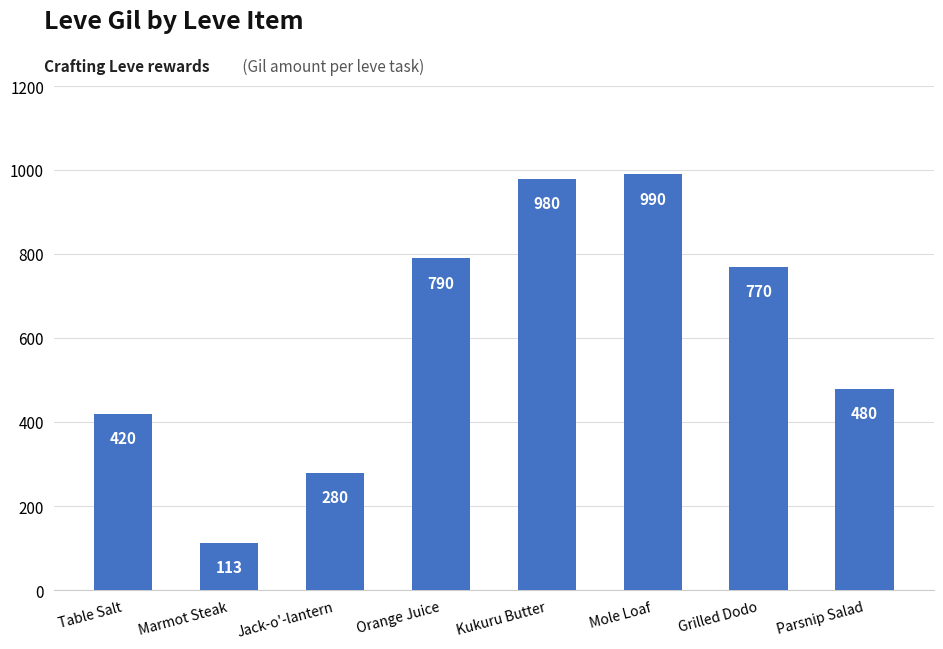

At which category does the chart reach its peak across all series?

Mole Loaf